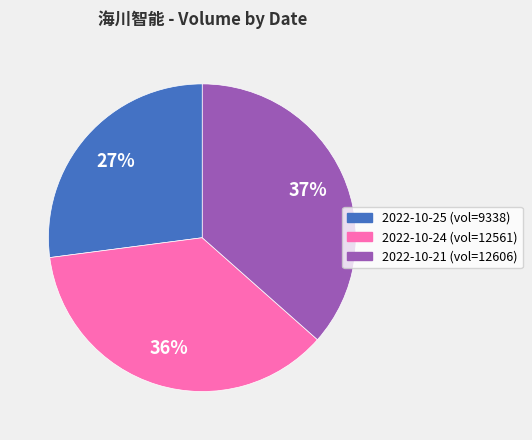

To the nearest percent, what is the average slice percentage?

33%